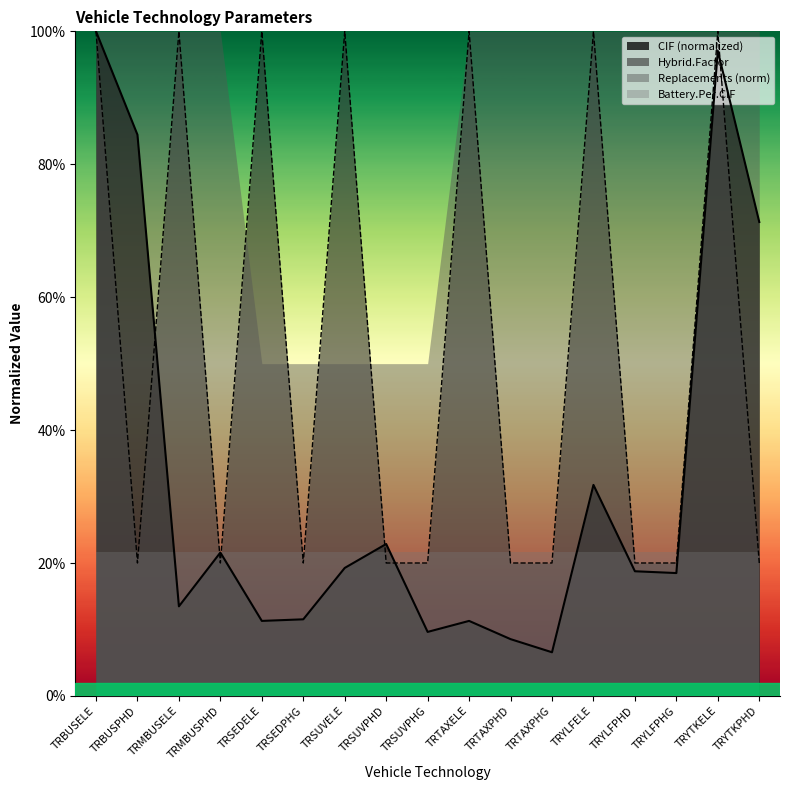

What are all the series names shown in the legend?

CIF (normalized), Hybrid.Factor, Replacements (norm), Battery.Per.CIF